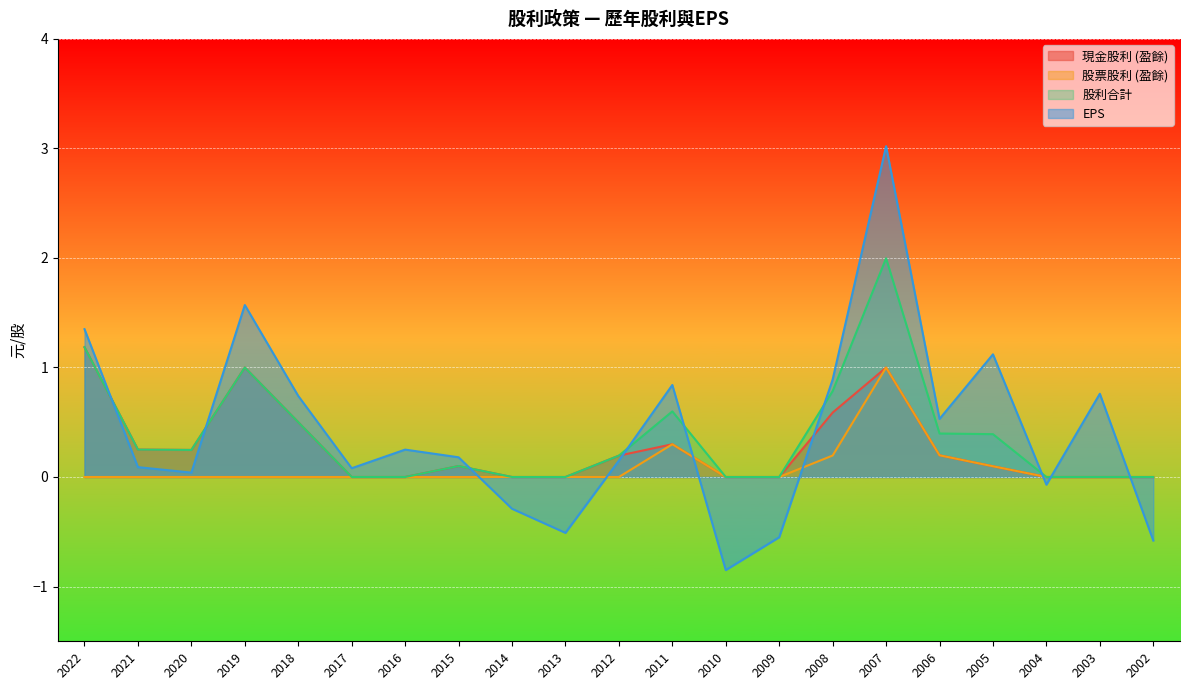

What is the value of the 現金股利 (盈餘) point at the 8th from the left?

0.1